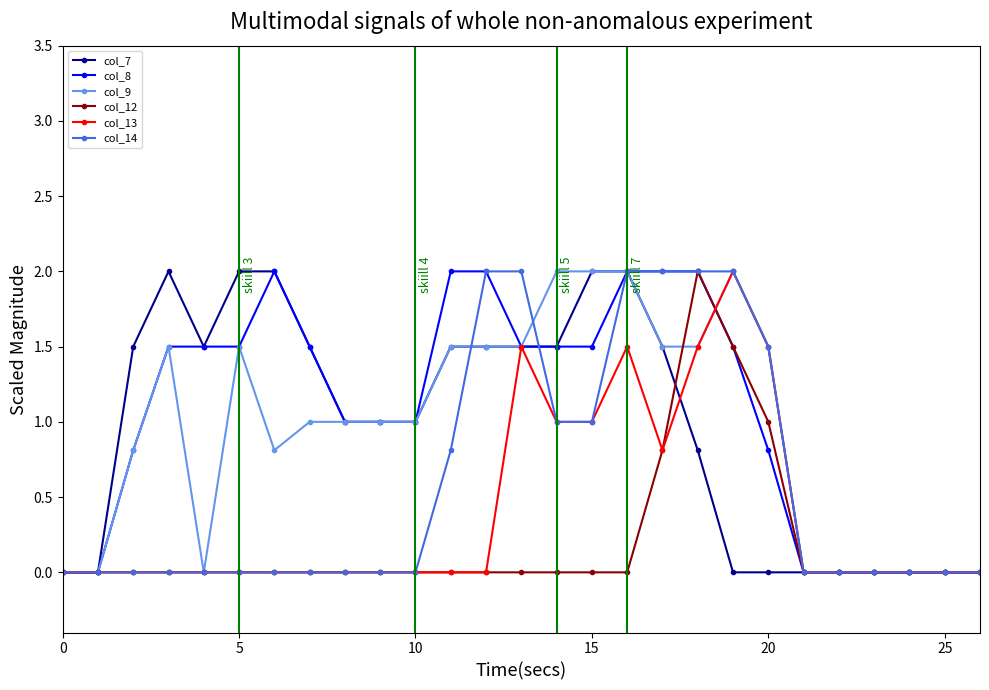

What are all the series names shown in the legend?

col_7, col_8, col_9, col_12, col_13, col_14